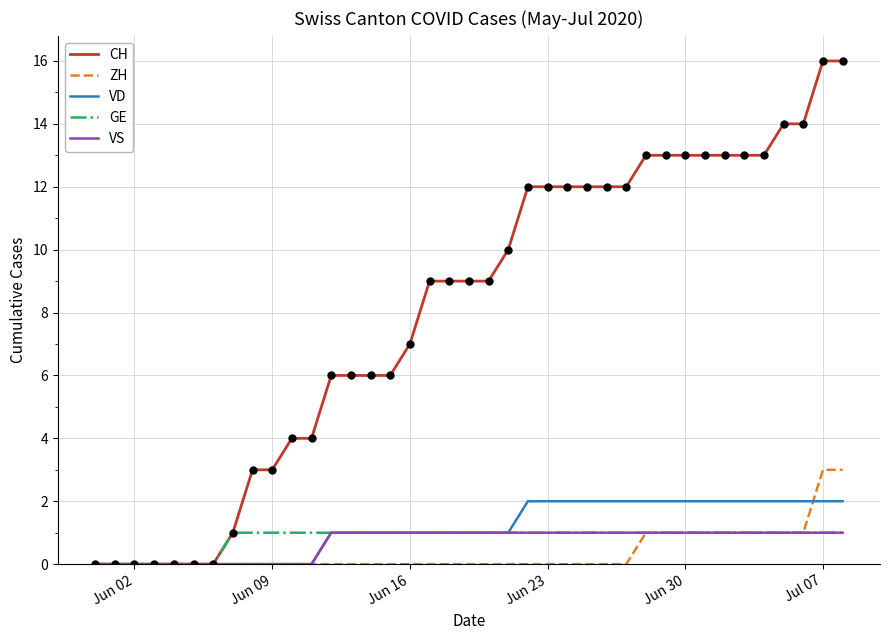

What is the maximum value shown in the chart?

16